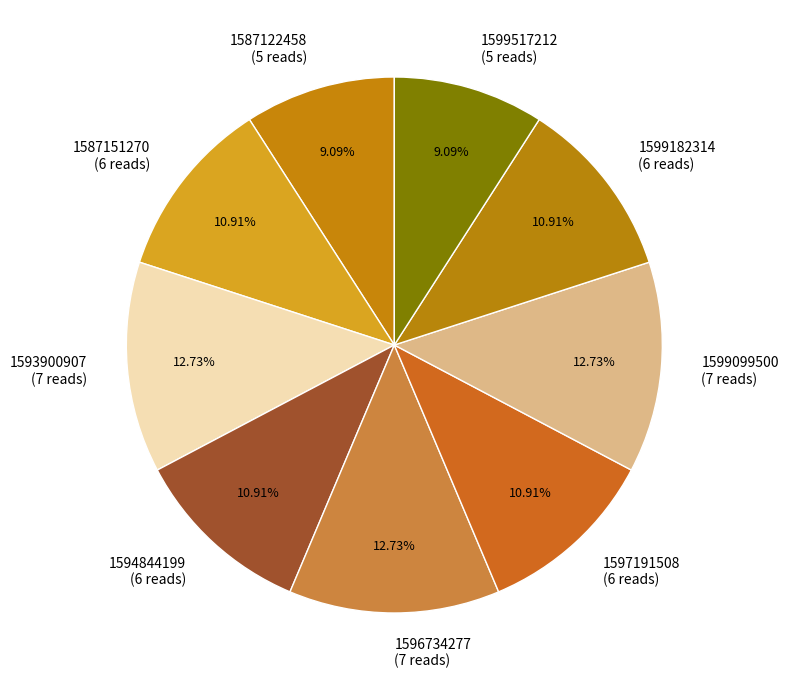

Is the sum of 1587122458 (5 reads) and 1599517212 (5 reads) greater than half?

No